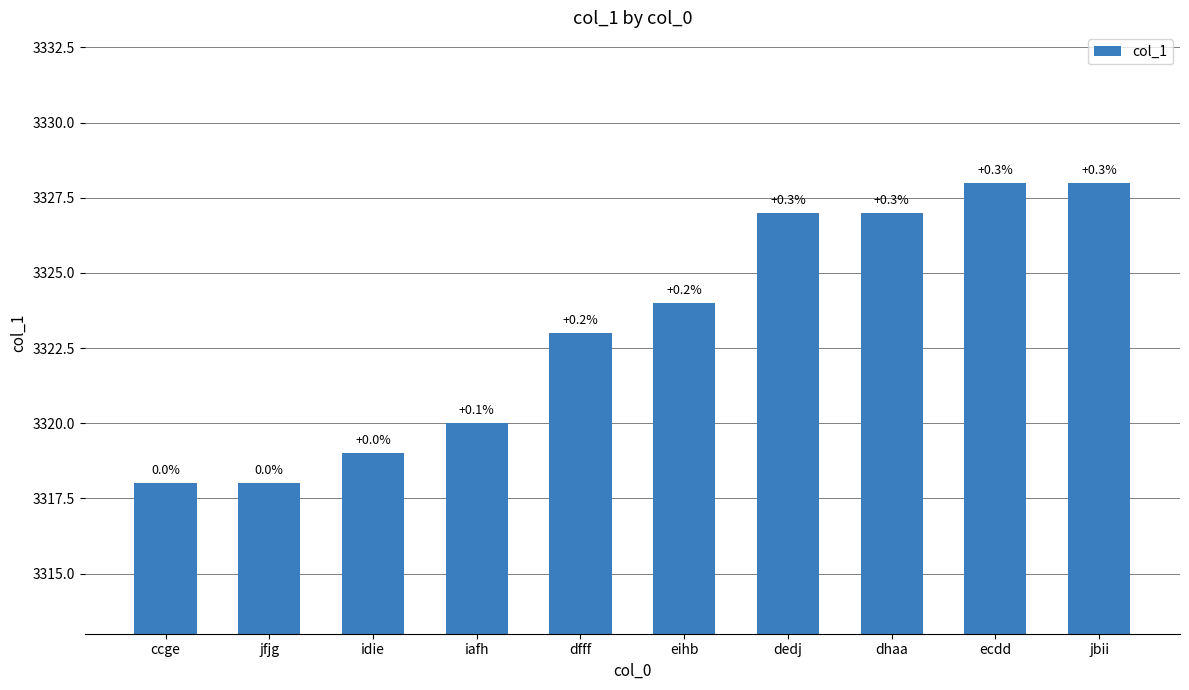

What is the label of the 7th bar from the right?

iafh